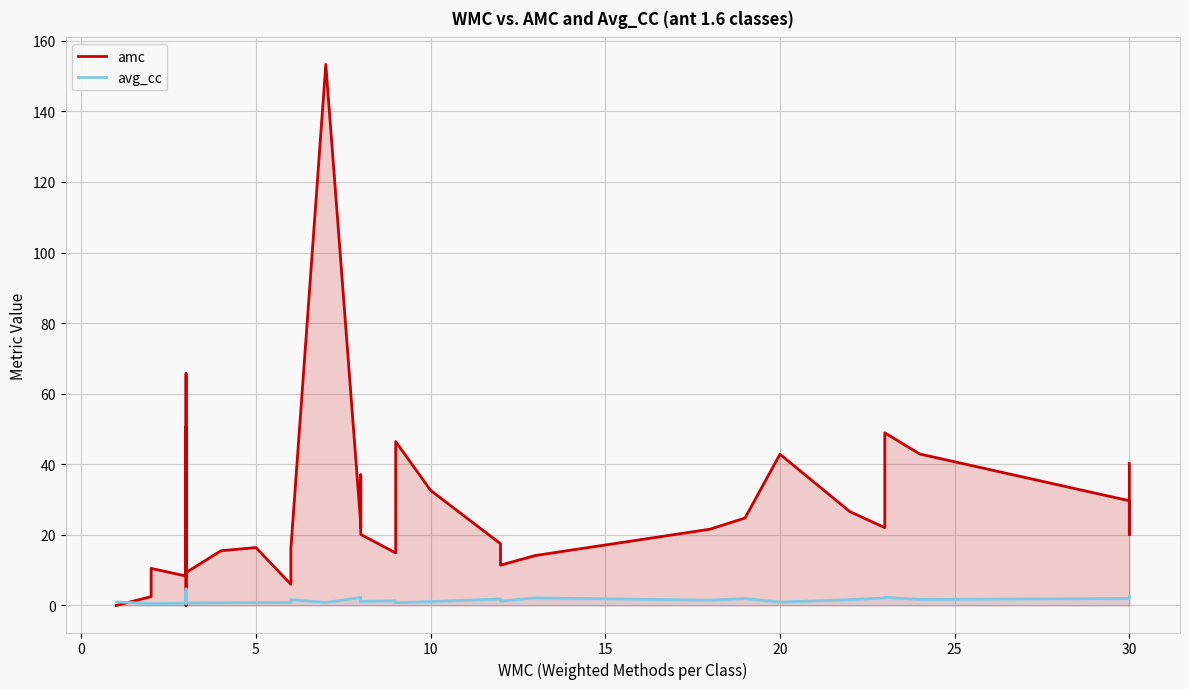

What is the label of the 10th point from the right?

30